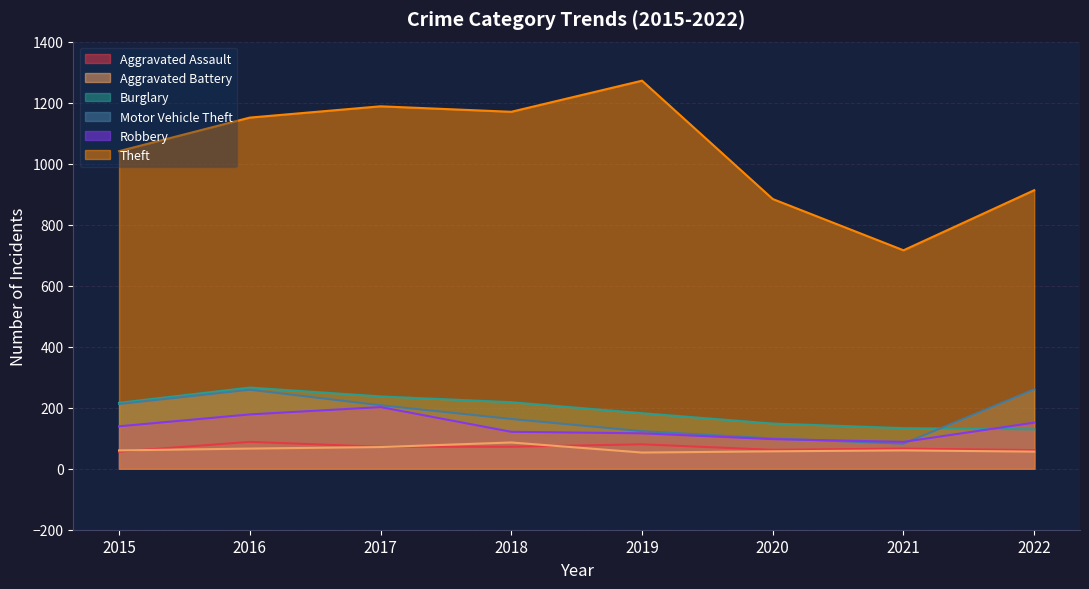

The value of Aggravated Battery at 2015 is 36. True or false?

False